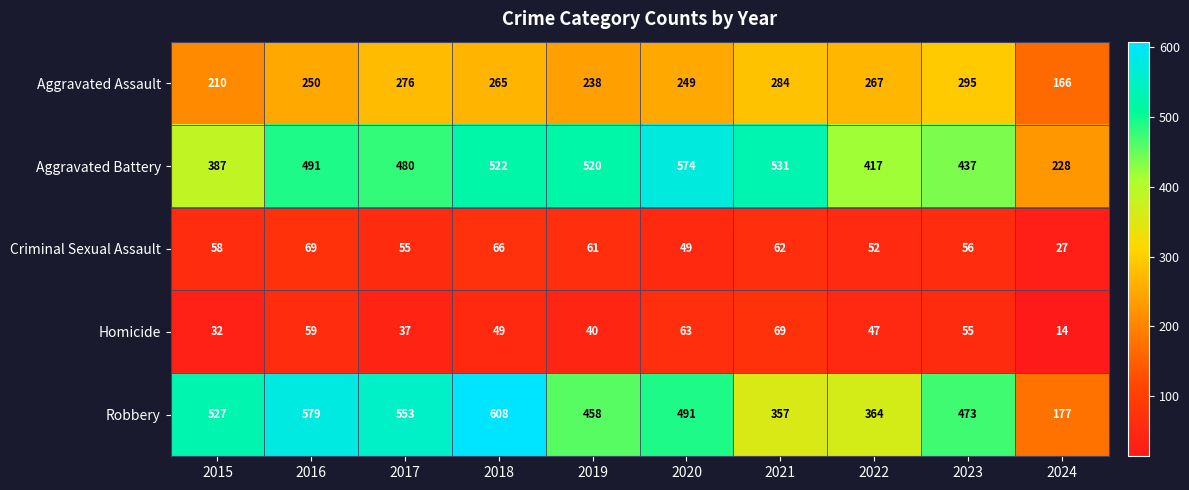

What is the sum of the Aggravated Battery values at 2016 and 2015?

878